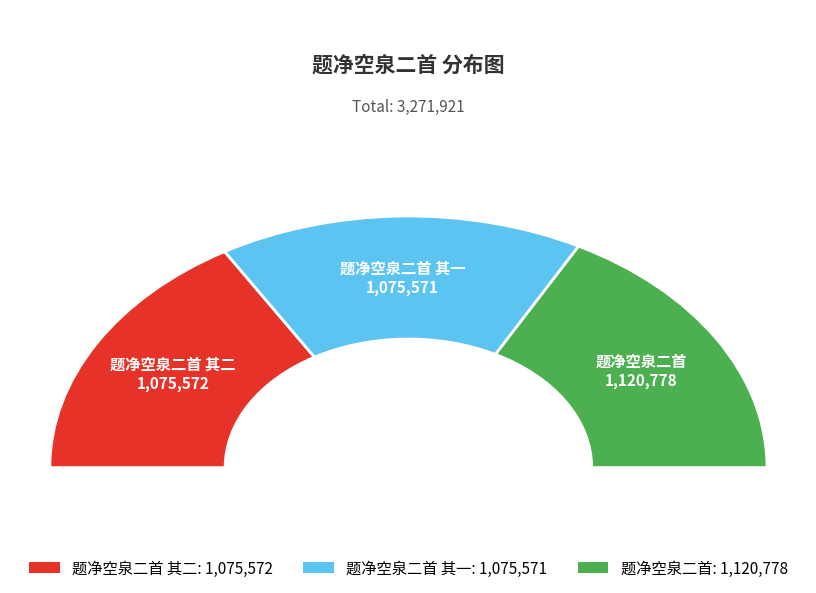

To the nearest percent, what is the difference between the 题净空泉二首 其二 and 题净空泉二首 slice percentages?

1%